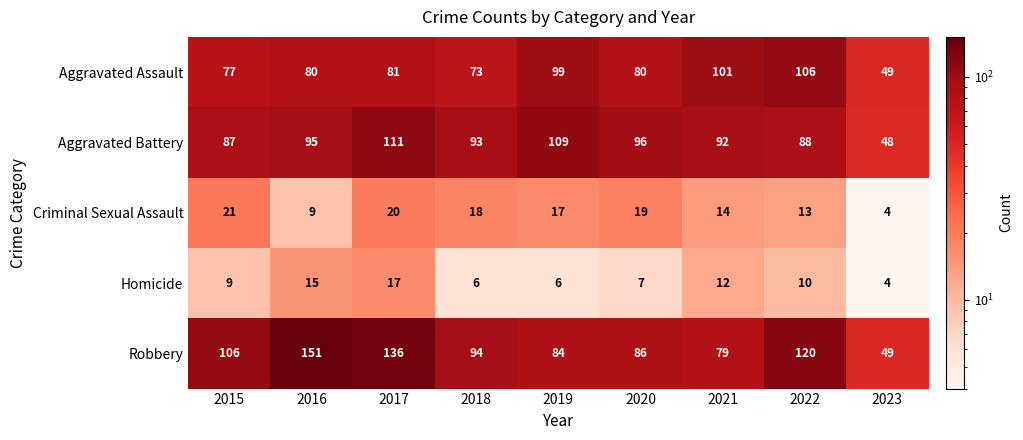

What value does the Aggravated Battery series have at 2015, to the nearest 10?

90